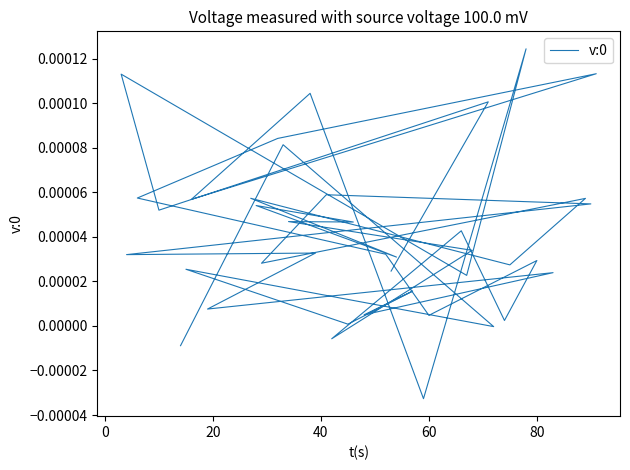

Does the chart display data point markers on the line(s)?

No